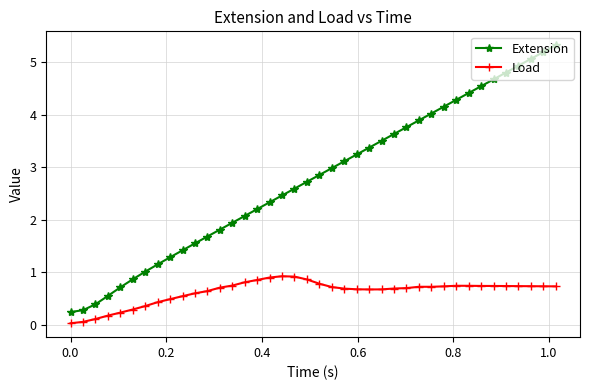

What are all the series names shown in the legend?

Extension, Load